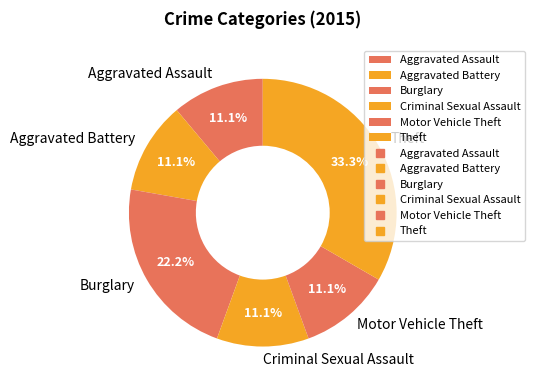

What is the largest slice in the pie chart?

Theft